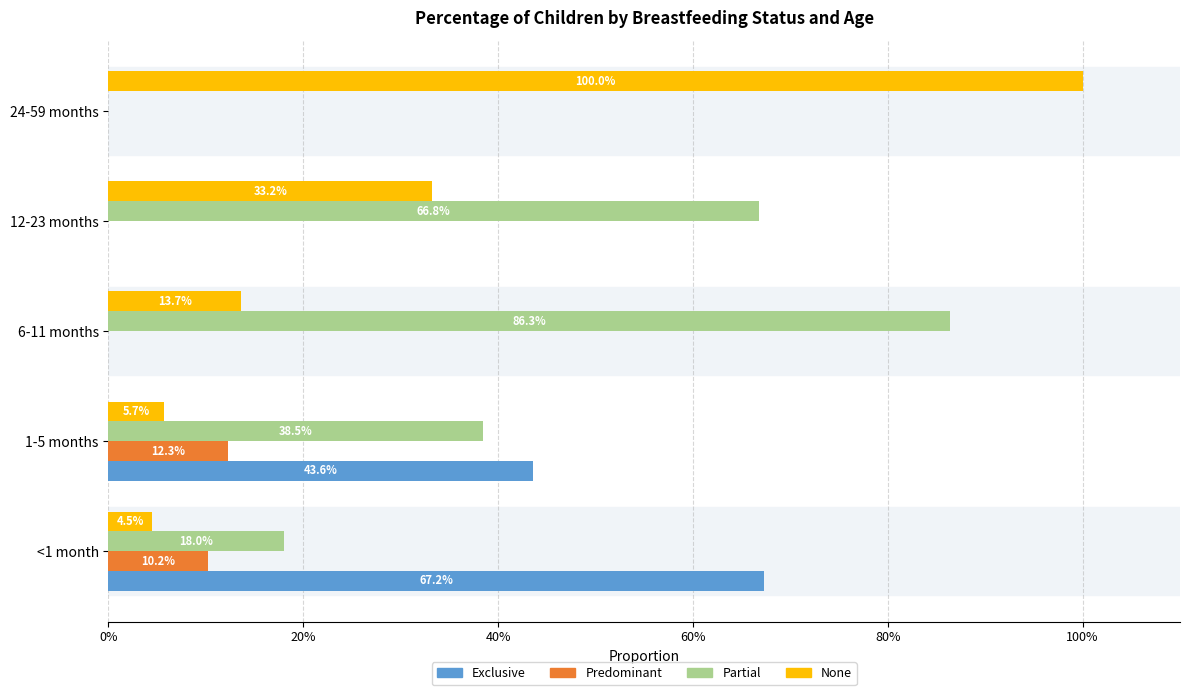

What are all the series names shown in the legend?

Exclusive, Predominant, Partial, None